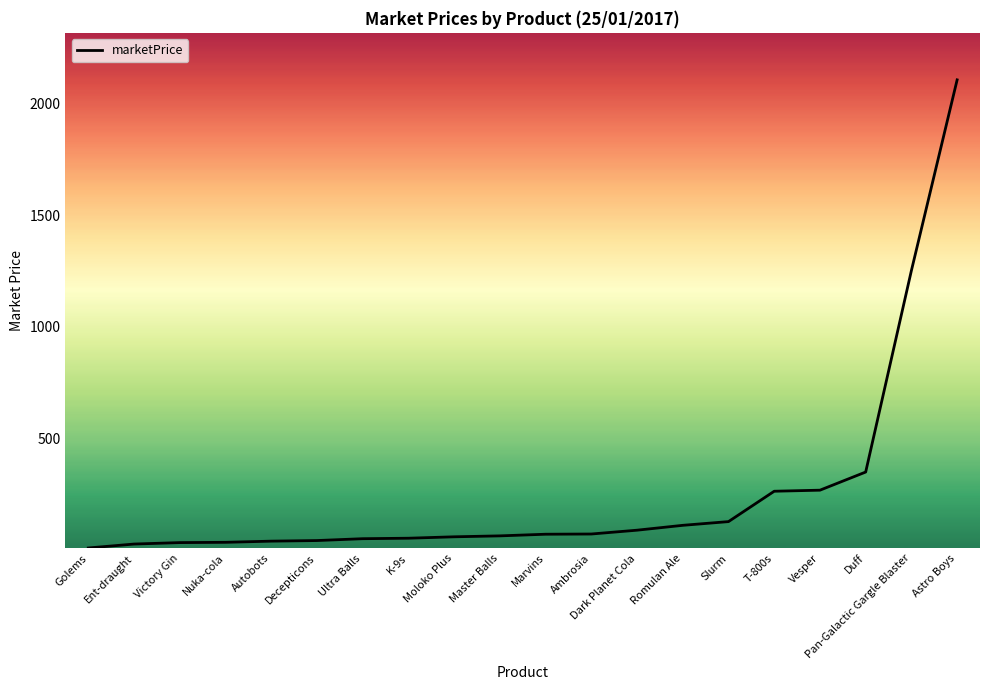

What is the difference between the second highest and second lowest values?

1226.0